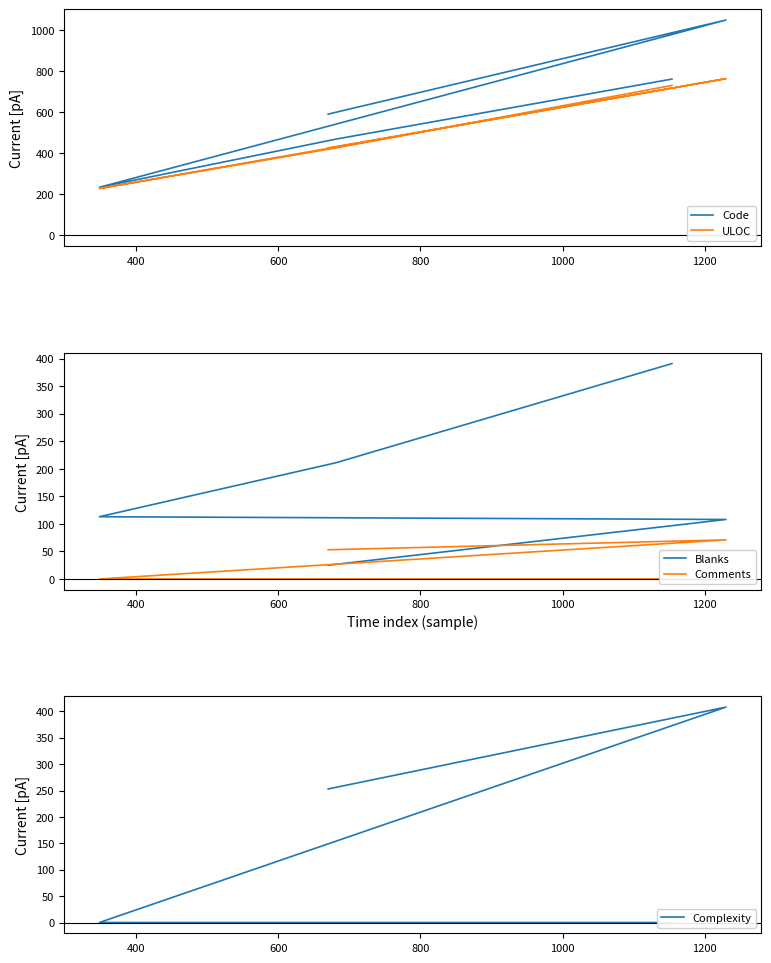

Reading left to right, what are all the values shown in this chart?

Code: 592	1051	235	470	763
ULOC: 427	765	229	427	732
Blanks: 25	108	113	211	391
Comments: 53	71	0	0	0
Complexity: 253	408	0	0	0